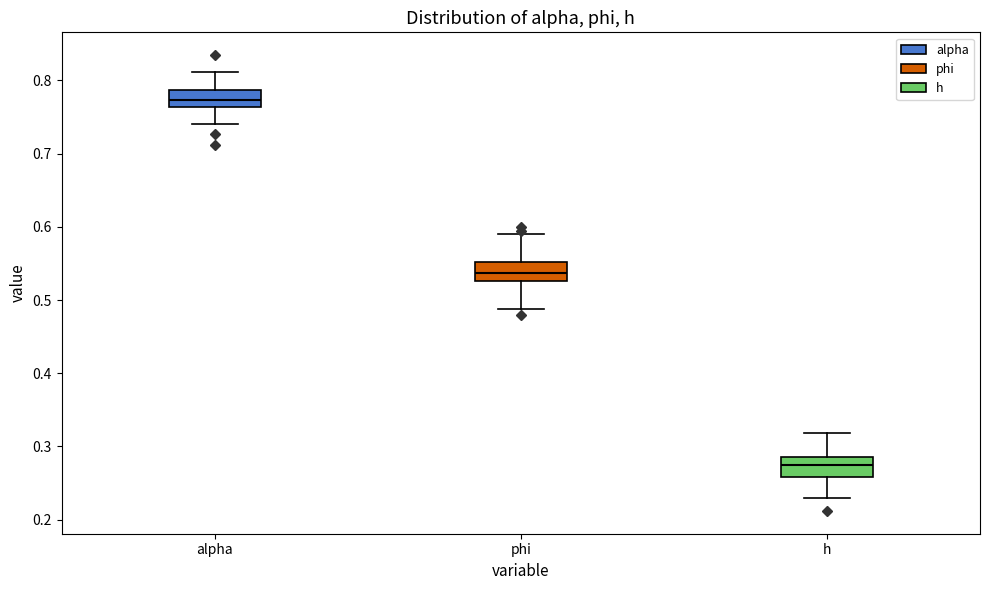

Reading left to right, transcribe this box plot: for each box, give where its median line is, the range the box spans, and where its two whiskers end, as read against the y-axis. The values are not printed on the chart, so give them approximately, as read against the axis.

alpha: median 0.77, box 0.76 to 0.79, whiskers 0.74 to 0.81
phi: median 0.54, box 0.53 to 0.55, whiskers 0.49 to 0.59
h: median 0.27, box 0.26 to 0.29, whiskers 0.23 to 0.32